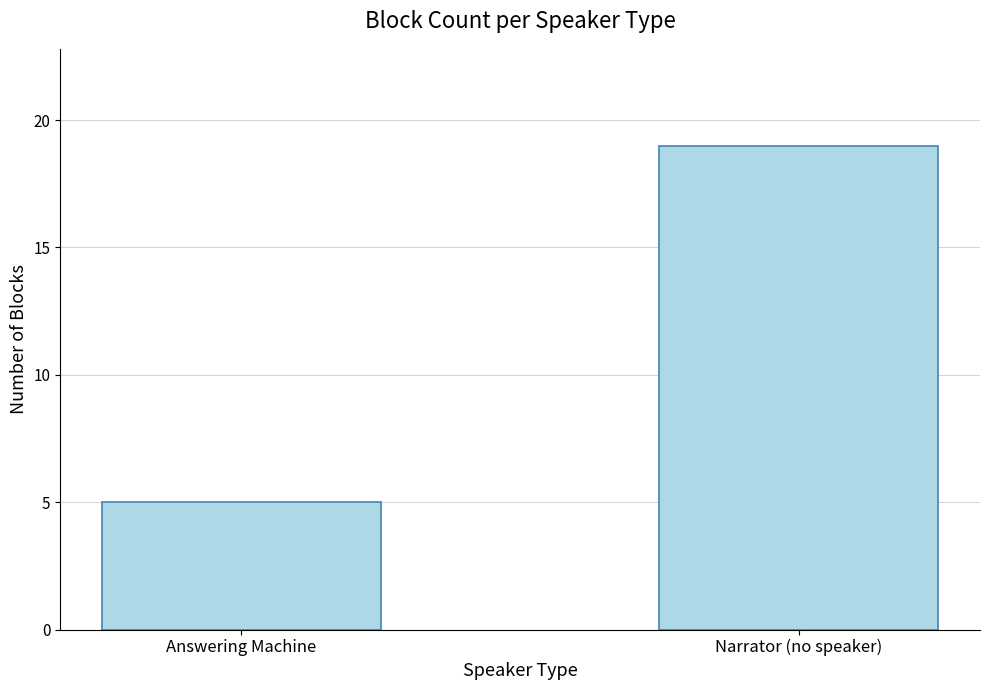

What value does the data have at Answering Machine?

5